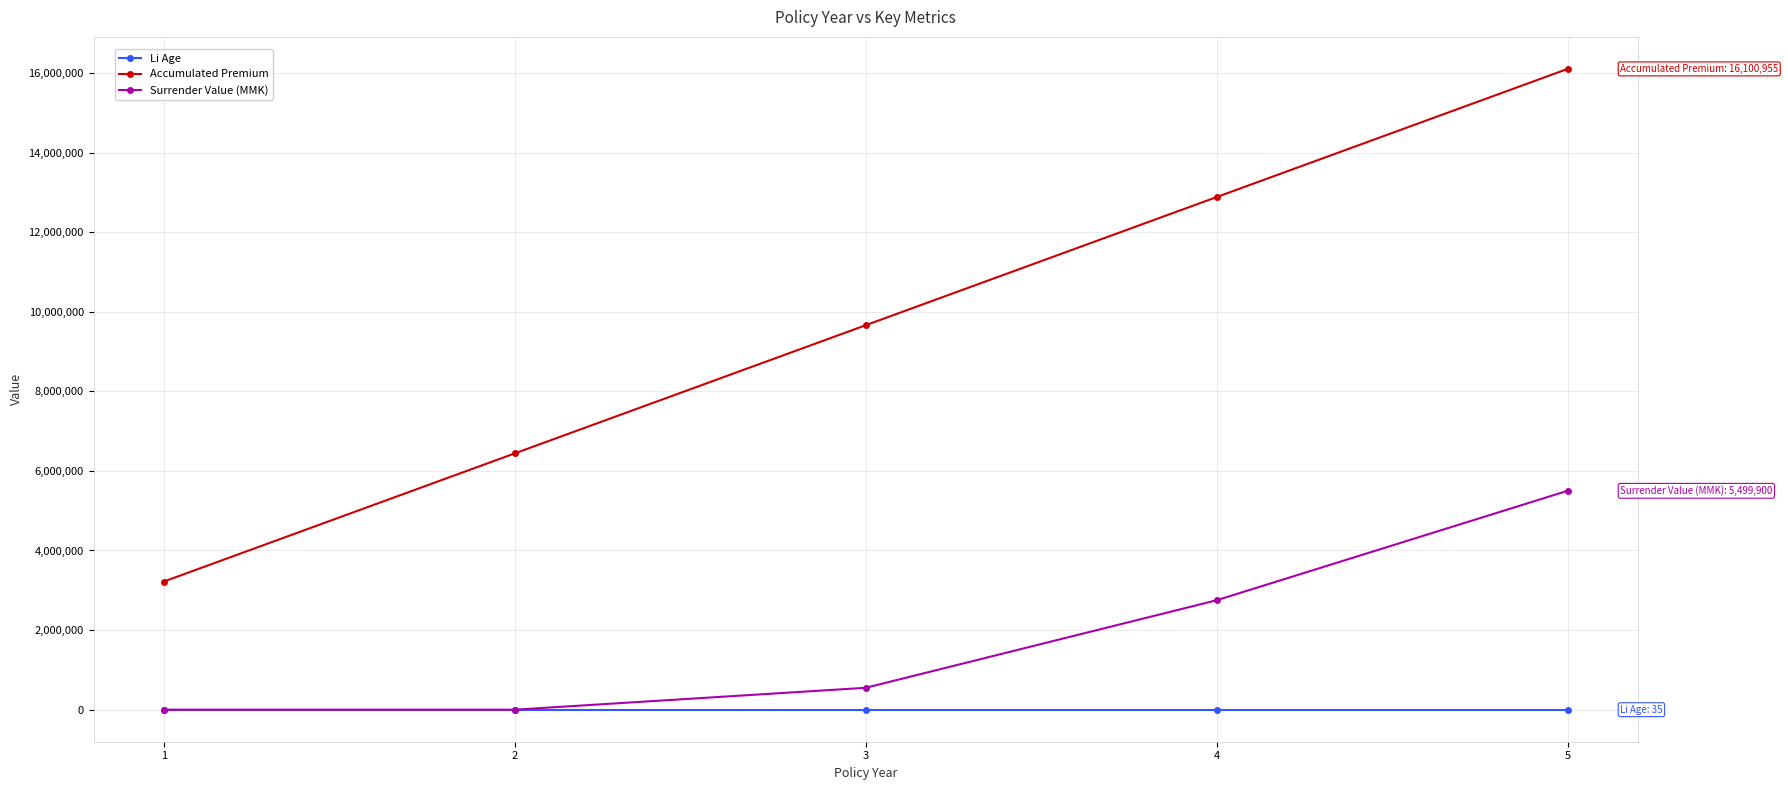

How many lines are shown in the chart?

3